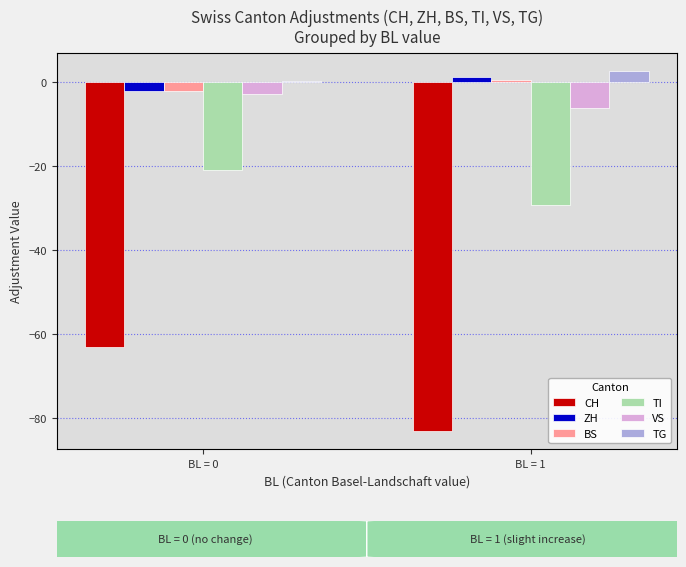

How many distinct data groups are displayed?

6